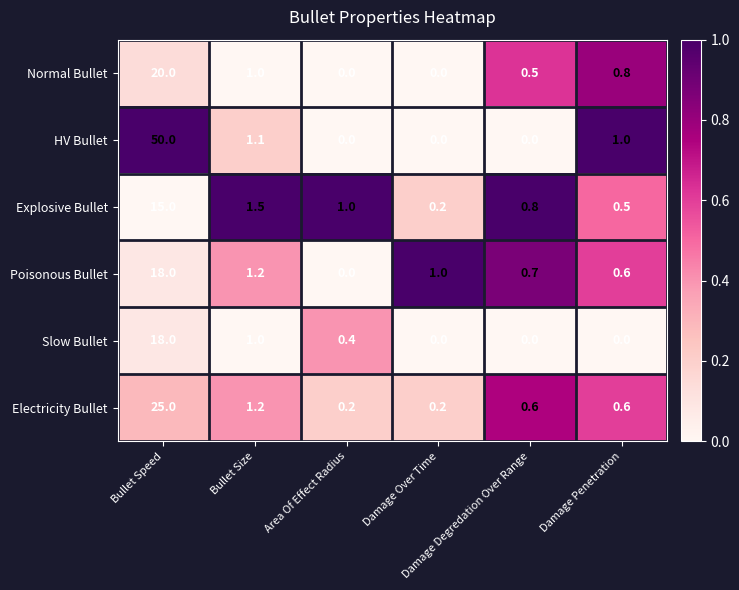

Which series has the widest spread of values?

HV Bullet